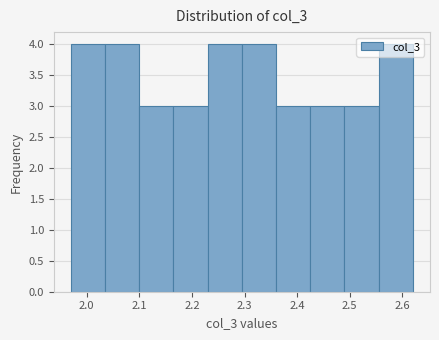

Reading left to right, transcribe this chart: for each bar, give the range it covers on the x-axis and its height. Neither the bar edges nor the heights are printed on the chart, so give them approximately, as read against the axes.

1.97 to 2.04: 4
2.04 to 2.10: 4
2.10 to 2.16: 3
2.16 to 2.23: 3
2.23 to 2.29: 4
2.29 to 2.36: 4
2.36 to 2.42: 3
2.42 to 2.49: 3
2.49 to 2.55: 3
2.55 to 2.62: 4